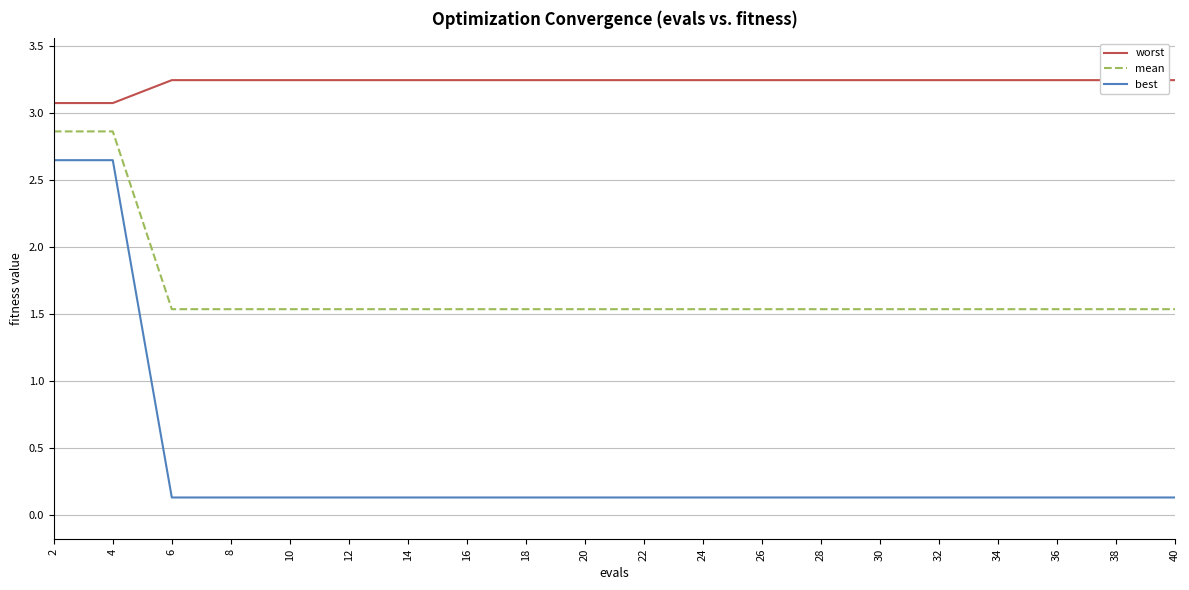

At which category is the sum across all series the highest?

2